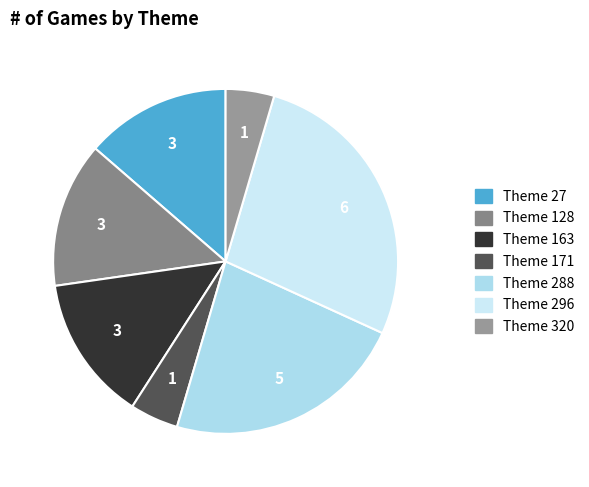

Which slice is the largest?

Theme 296